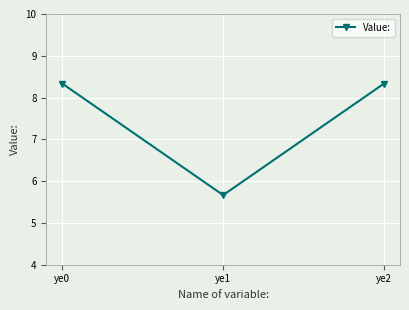

Count the values in the range 5 to 8.

1